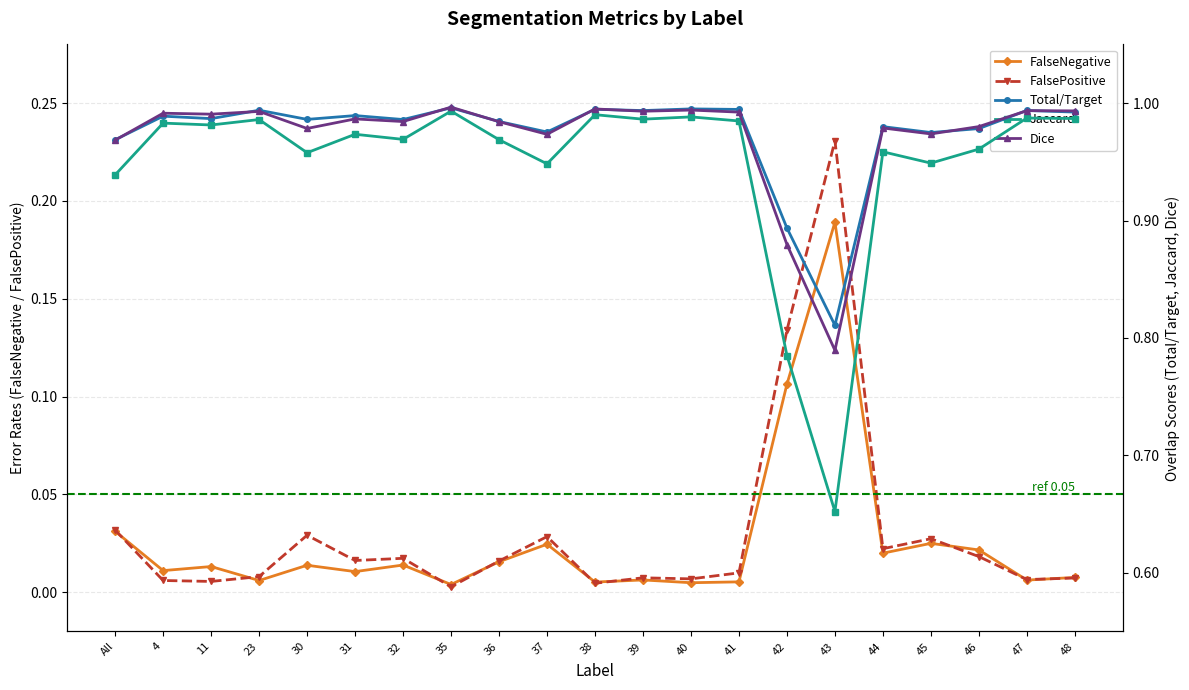

Rank the categories by Total/Target value from highest to lowest.

35, 40, 38, 41, 23, 47, 39, 48, 31, 4, 11, 30, 32, 36, 44, 46, 37, 45, All, 42, 43